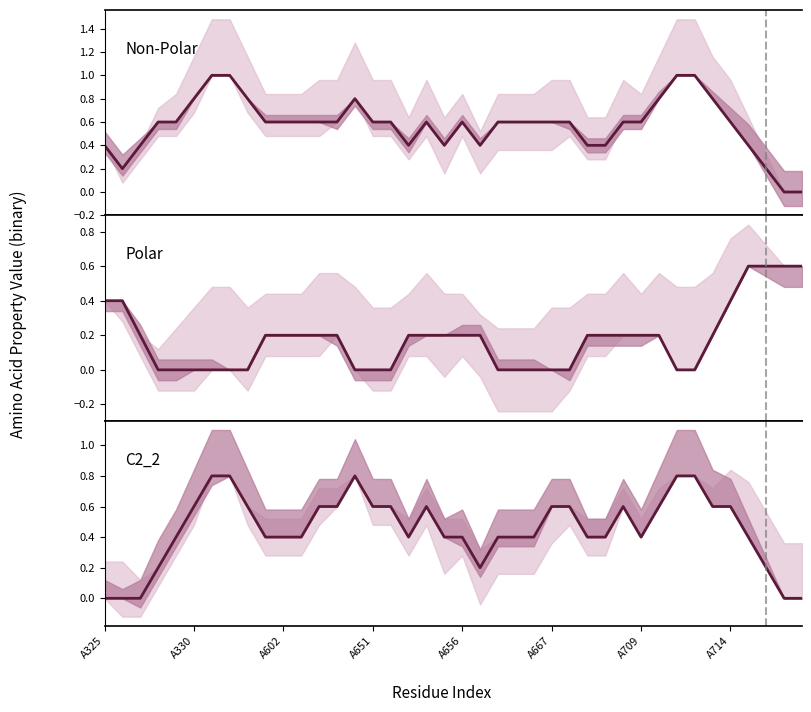

Which series changed the most between A330 and 23?

Polar